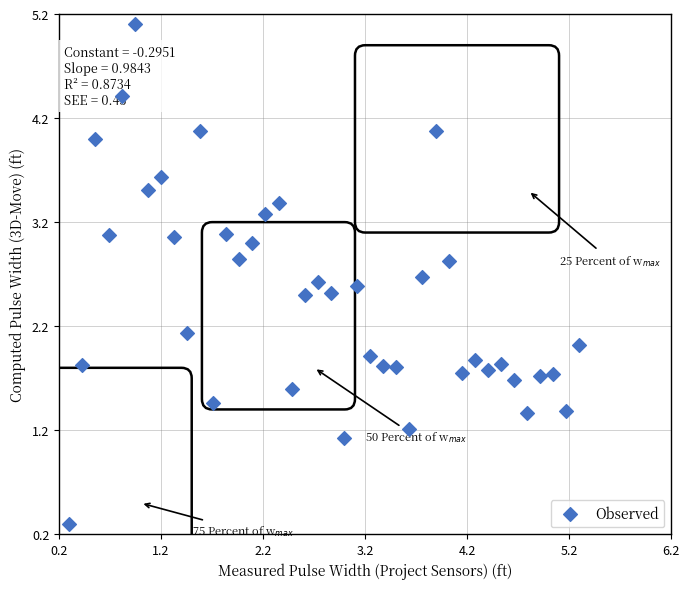

What is the range of X values (max minus min)?

5.0